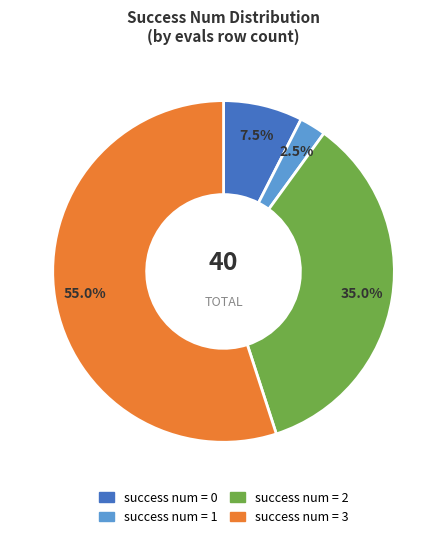

Does any single category account for the majority?

Yes